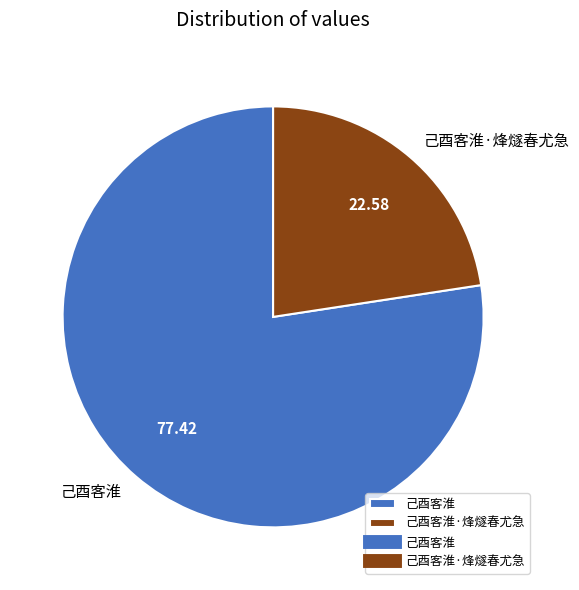

What is the majority slice?

己酉客淮